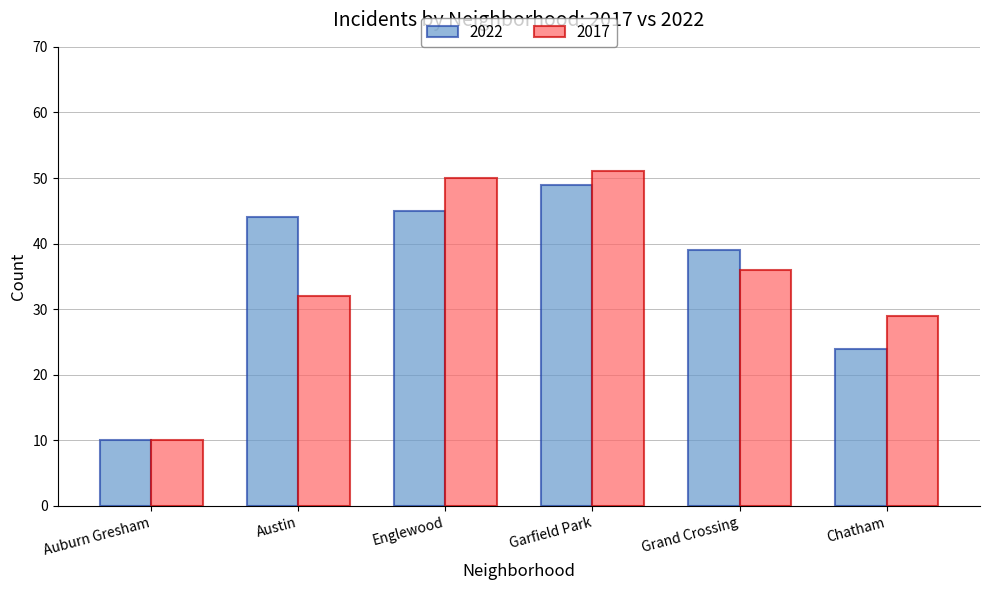

What are all the series names shown in the legend?

2022, 2017